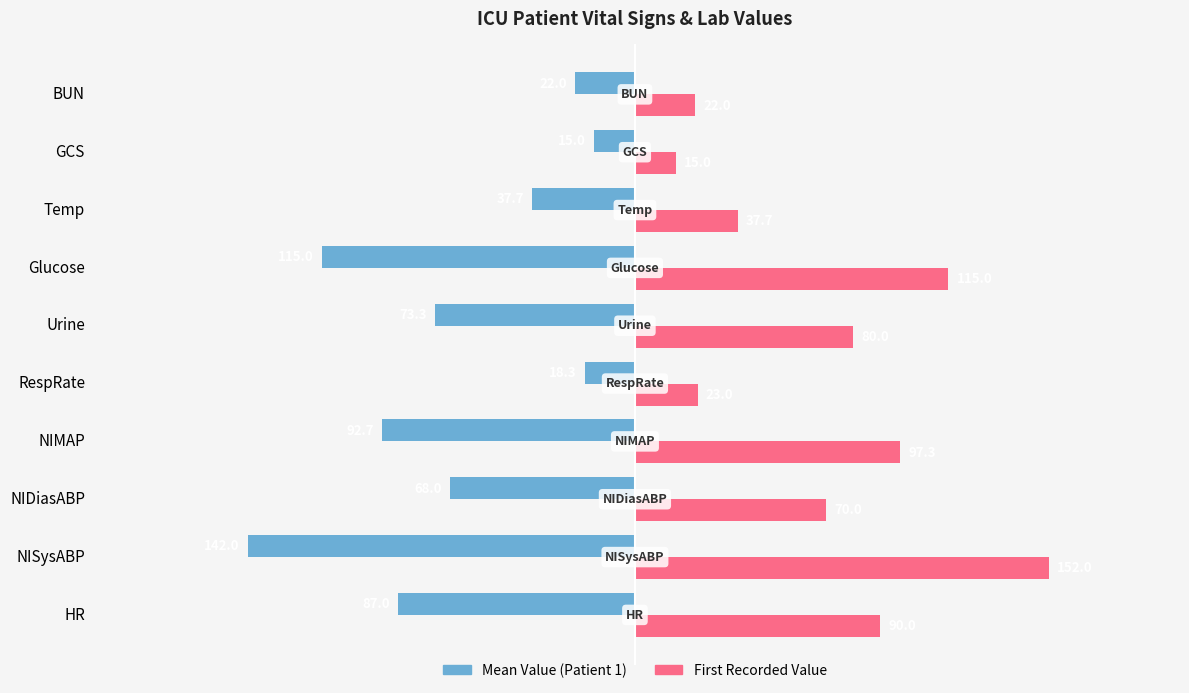

What is the sum of all Mean Value (Patient 1) values?

-671.0